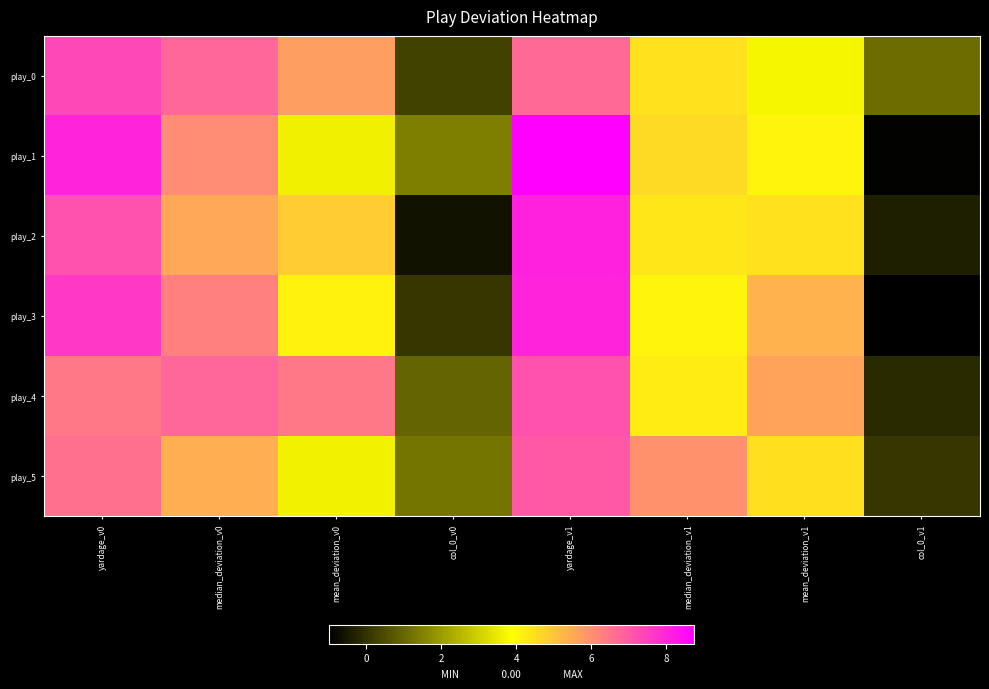

List the series in order of their peak value, lowest first.

play_5, play_4, play_0, play_3, play_2, play_1